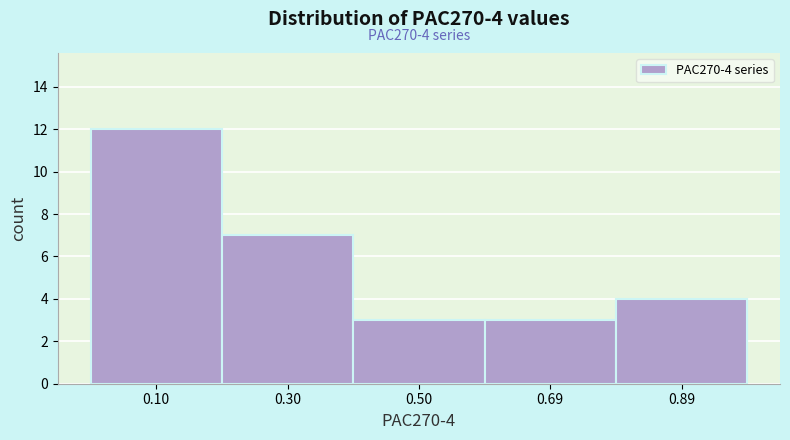

Over which range of the x-axis is the bar tallest?

0.00 to 0.20